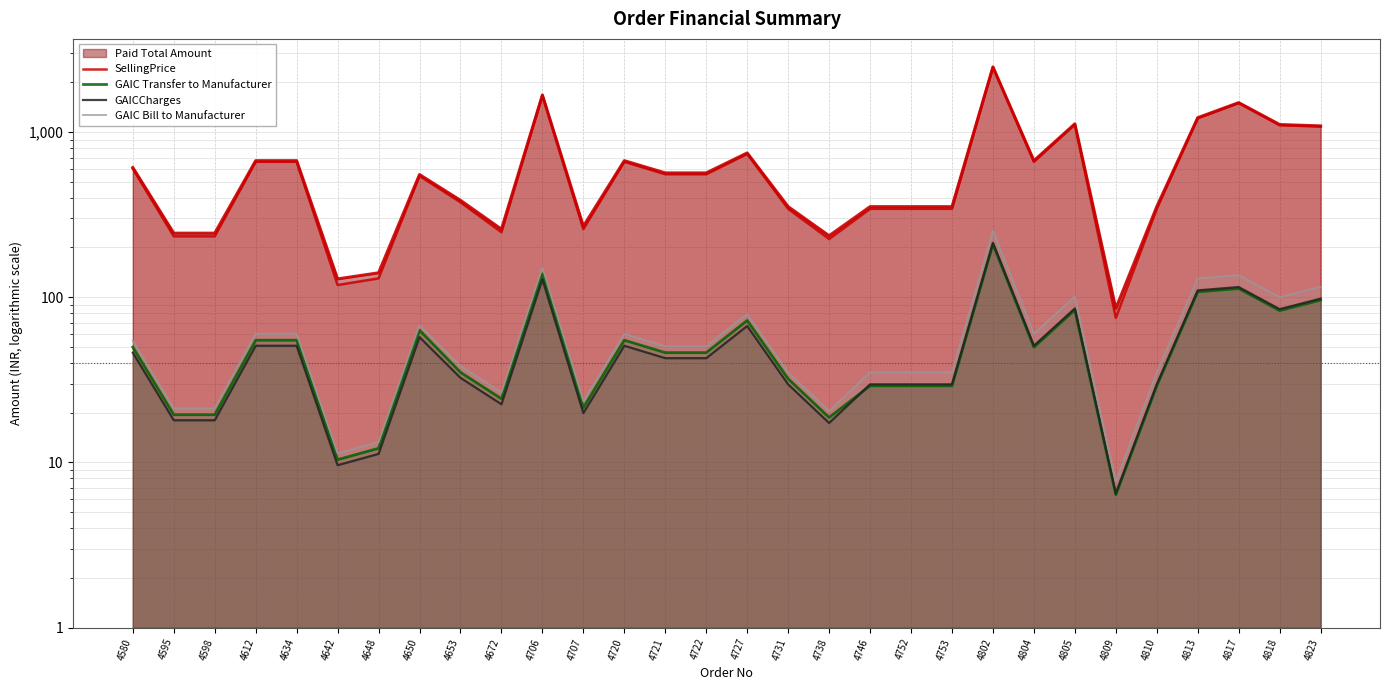

How many categories are shown in the chart?

30